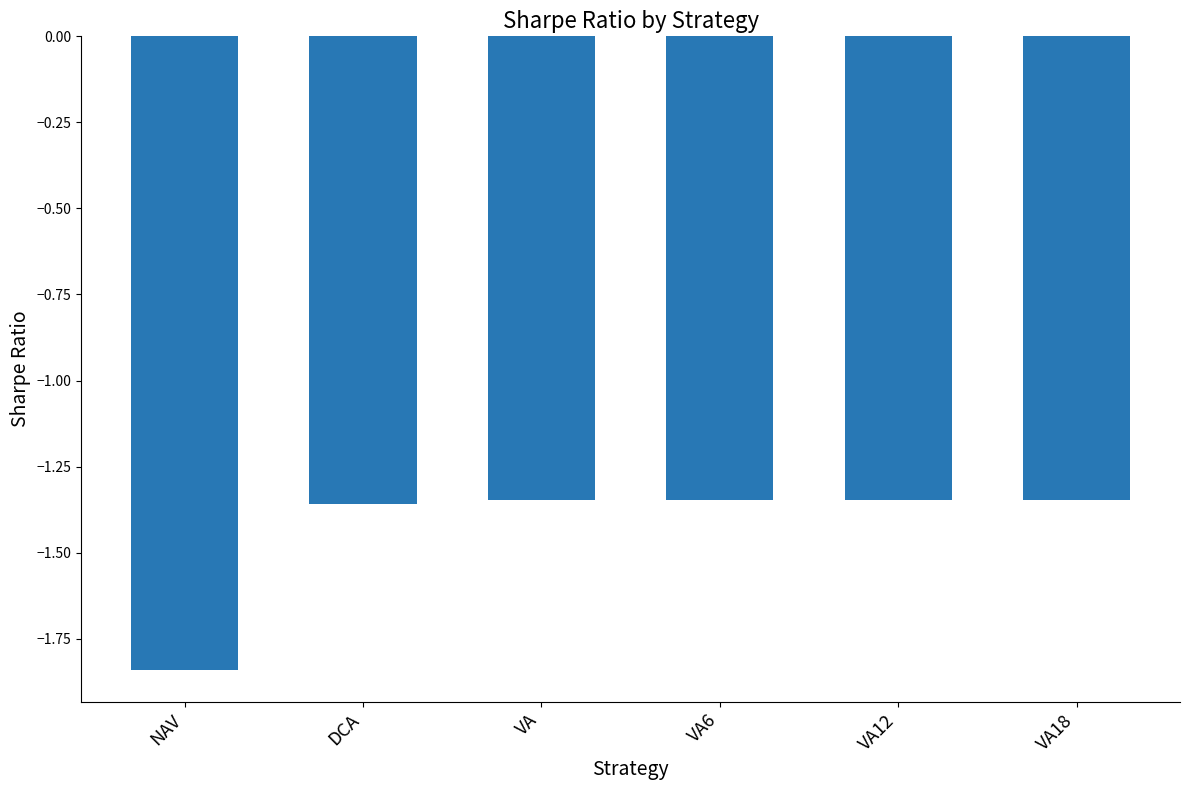

What is the sum of all values?

-8.6